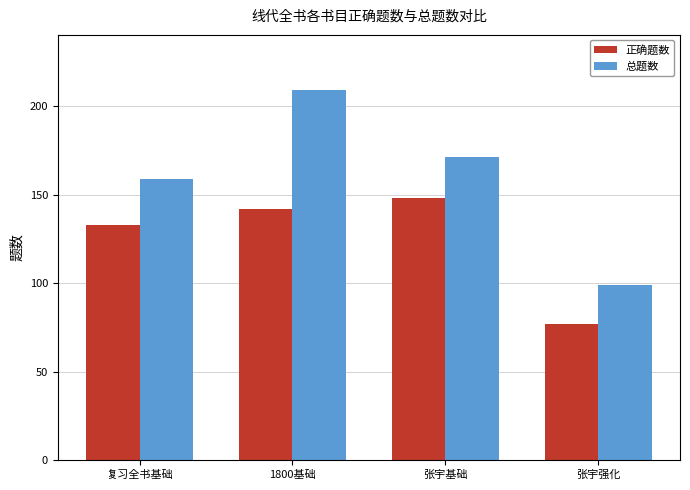

Read the 正确题数 value at 1800基础, to the nearest 10.

140